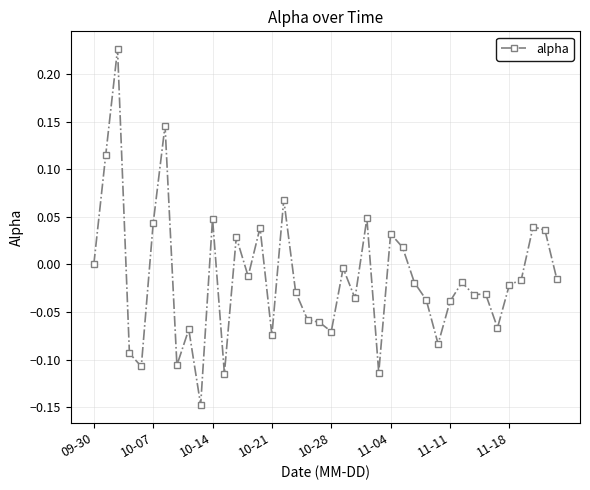

True or false: there are more than 2 points higher than both neighbors.

True